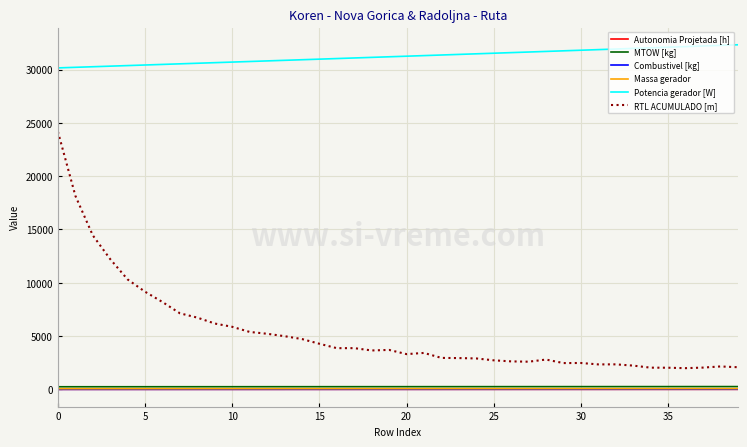

Which series has the largest range (max minus min)?

RTL ACUMULADO [m]